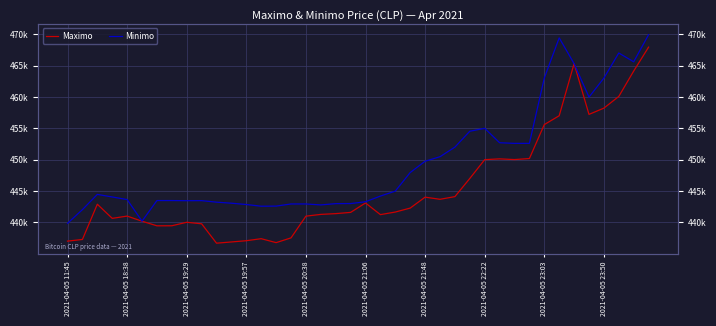

Reading left to right, list all the values displayed in this chart.

Maximo: 437021	437285	442900	440648	441009	440196	439459	439466	440025	439783	436692	436888	437087	437408	436779	437538	441000	441280	441402	441599	443100	441243	441654	442285	444027	443685	444112	447006	450005	450127	450016	450180	455589	457000	465300	457215	458213	460076	464121	467932
Minimo: 439856	442042	444464	444057	443645	440200	443485	443485	443462	443472	443229	443064	442853	442584	442600	442943	442943	442789	442996	443007	443293	444200	444989	447951	449750	450472	451999	454529	454999	452699	452599	452599	462998	469410	465301	459972	462999	467000	465595	469917